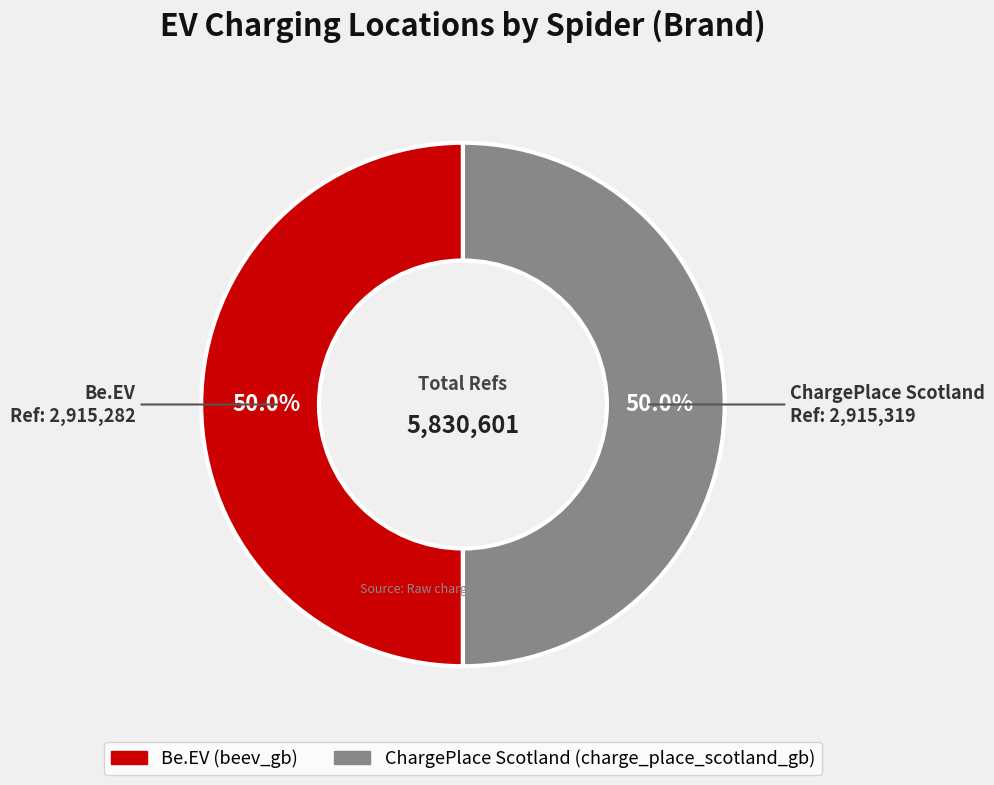

How many slices are in this pie chart?

2